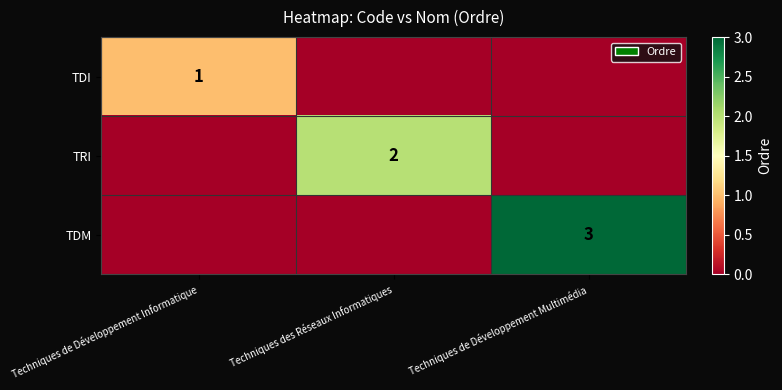

The value of TDM at Techniques de Développement Multimédia is 3. True or false?

True